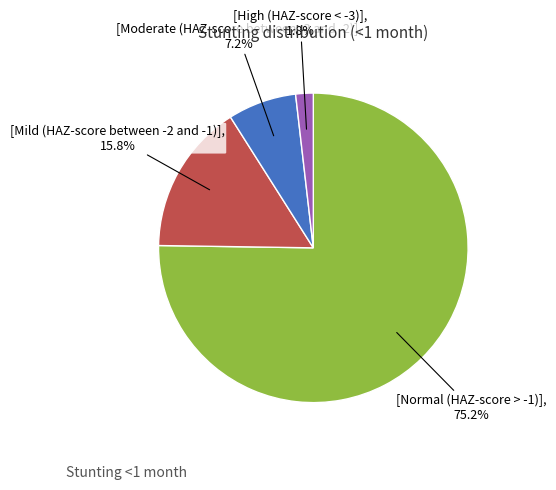

Is there any slice that represents more than half of the pie?

Yes